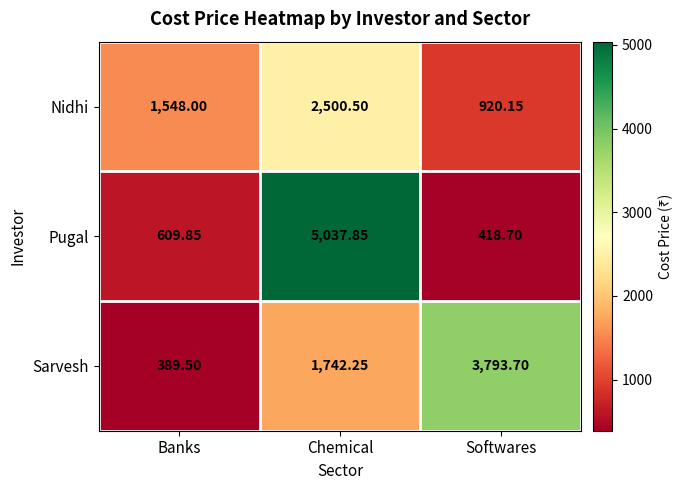

What is the minimum value shown in the chart?

389.5